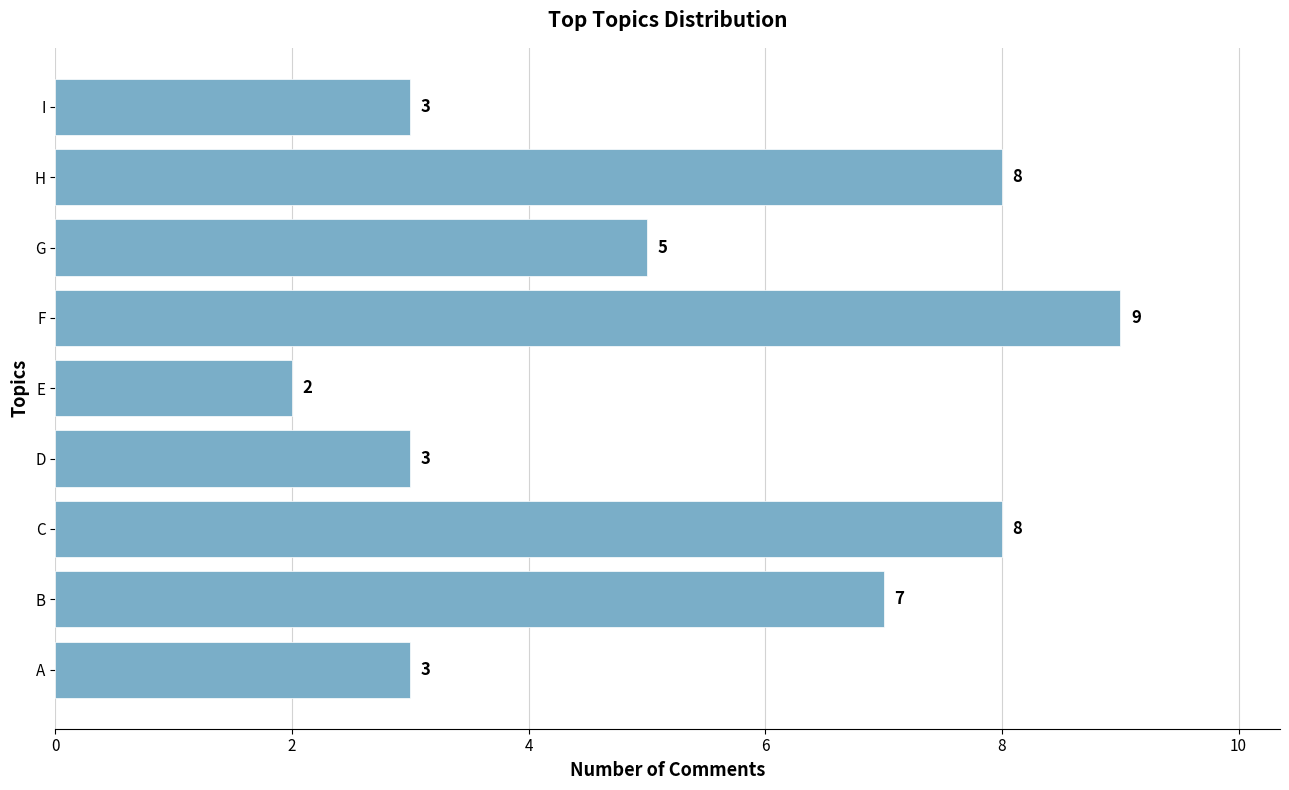

True or false: the data shows 3 at I.

True